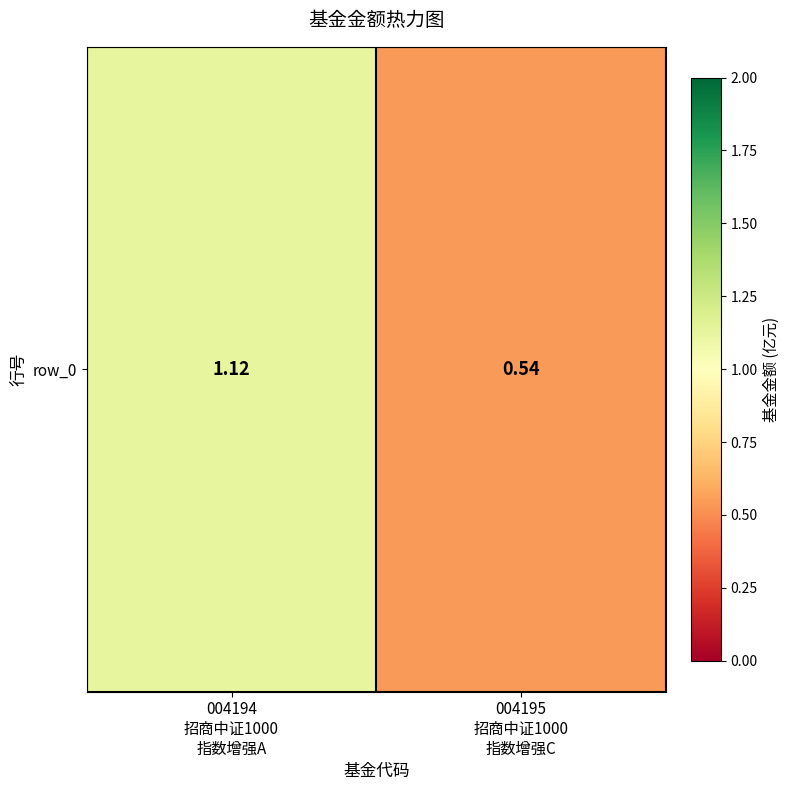

What is the difference between the values at 004195
招商中证1000
指数增强C and 004194
招商中证1000
指数增强A?

0.6